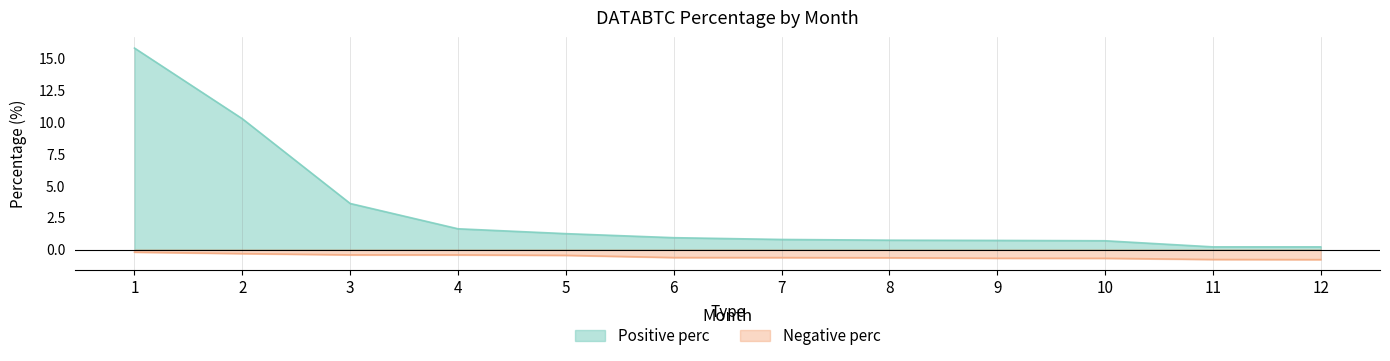

Is the value of Negative perc at 3 greater than the value of Positive perc at 4?

No